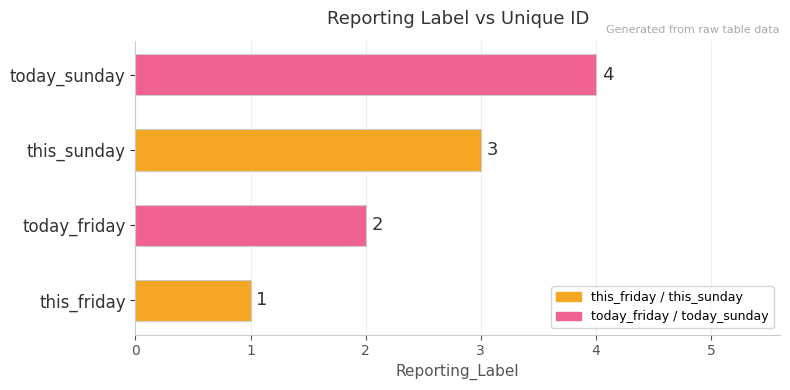

Does the chart contain any negative values?

No